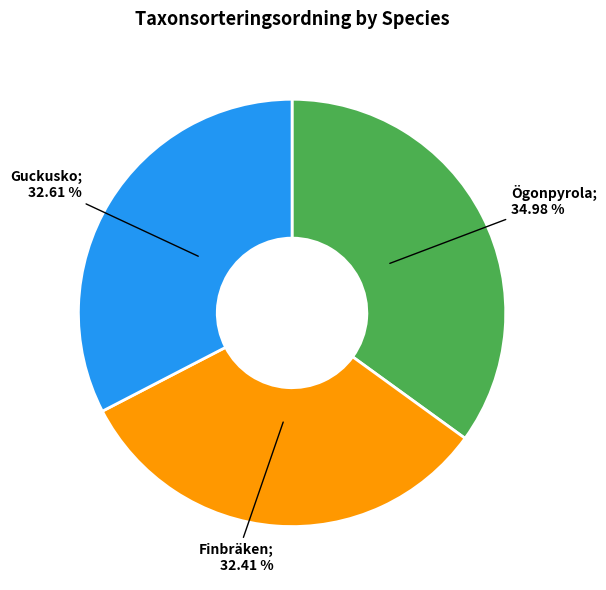

To the nearest percent, what is the average slice percentage?

33%